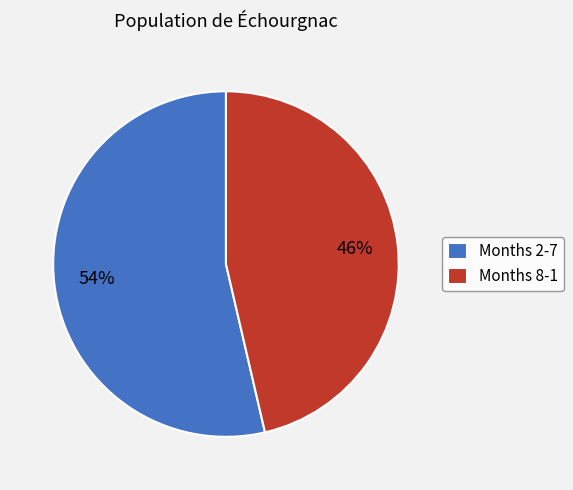

Which category has the biggest portion of the pie?

Months 2-7